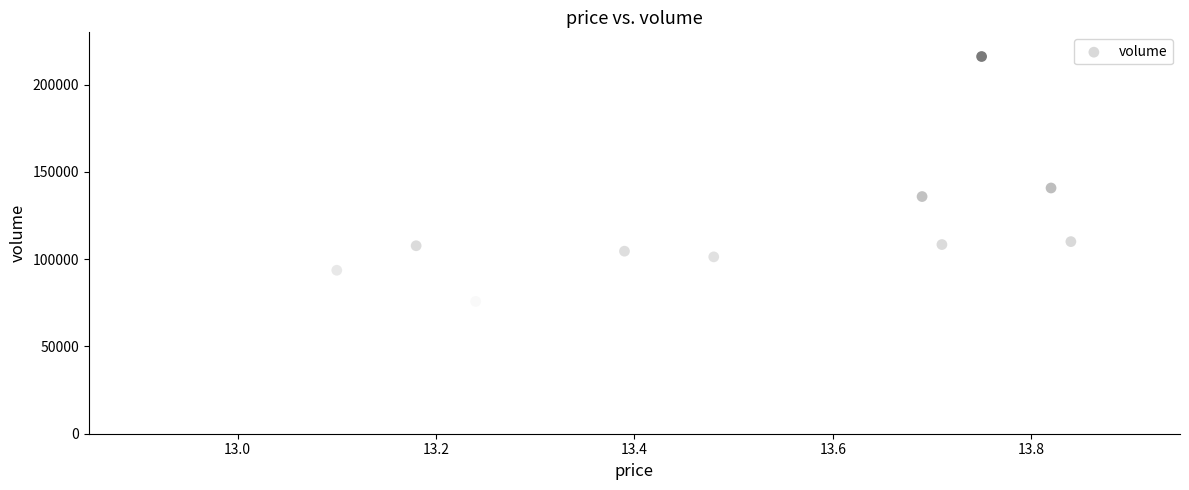

What is the range of Y values (max minus min)?

147270